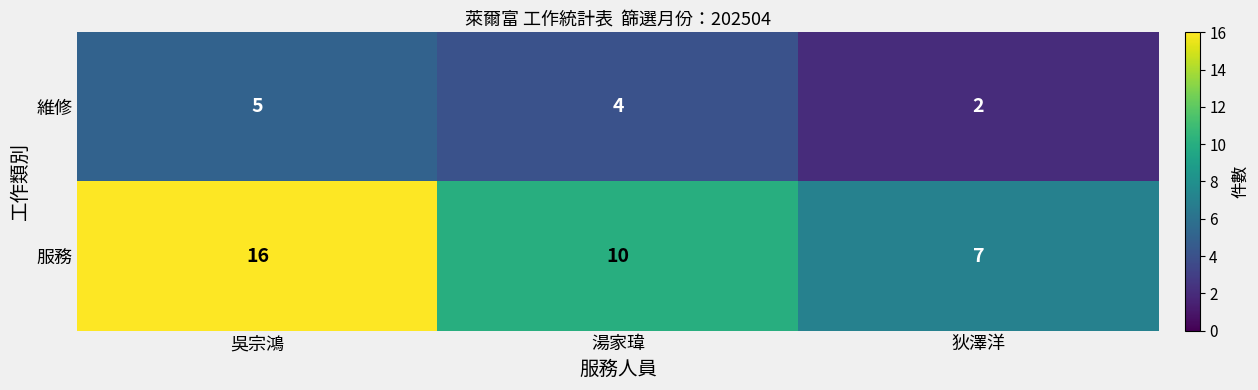

What is the total value across all series at 湯家瑋?

14